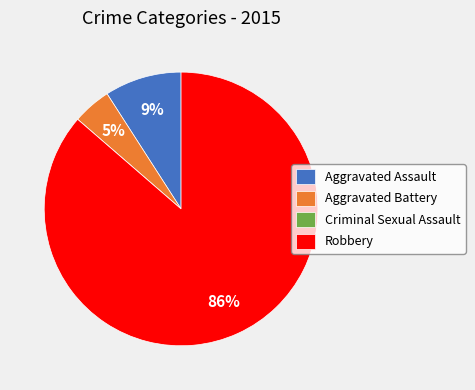

Which has a higher value, Robbery or Aggravated Assault?

Robbery